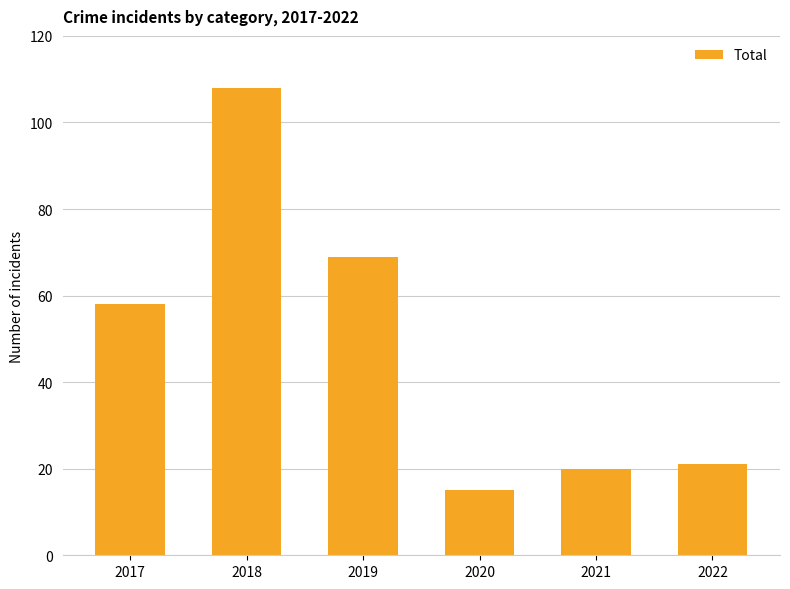

What is the difference between the maximum and minimum values?

93